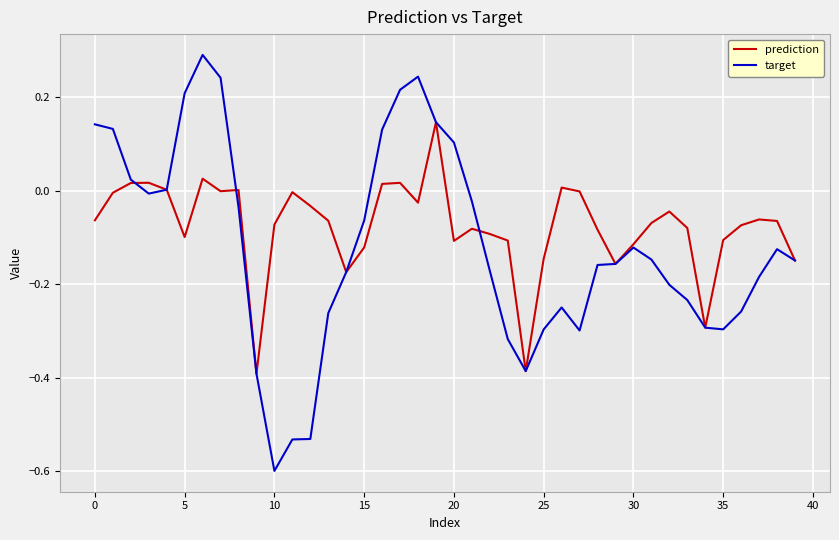

What are all the series names shown in the legend?

prediction, target